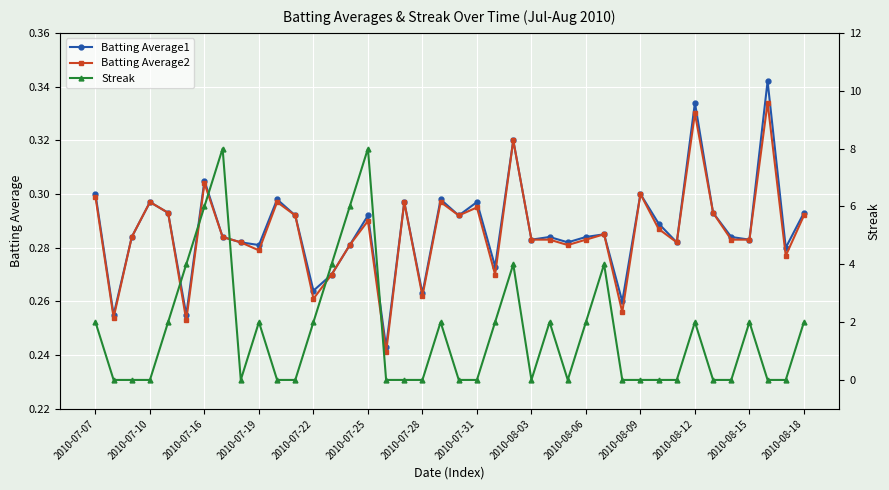

Does the chart display data point markers on the line(s)?

Yes